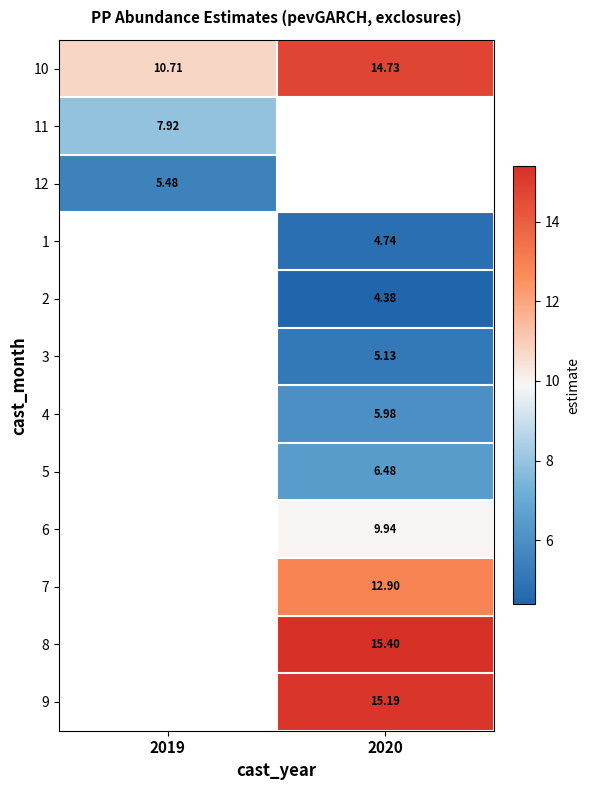

Is the value of 9 at 2020 greater than the value of 12 at 2019?

Yes